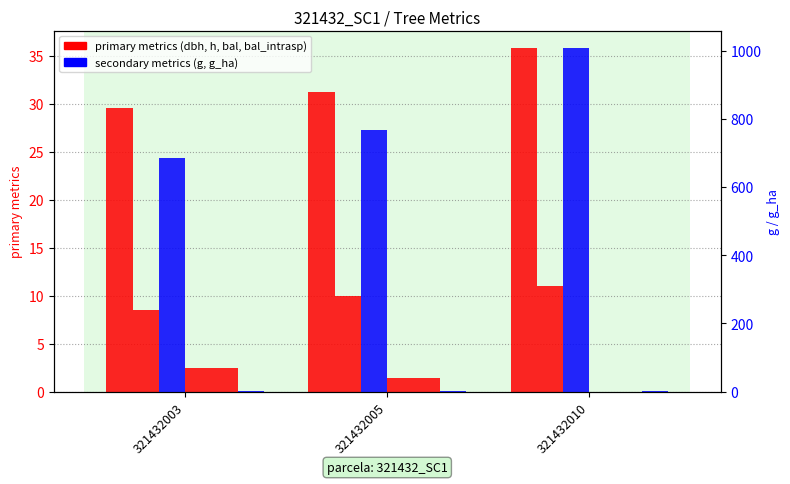

How many values in the g_ha series are below 1?

1